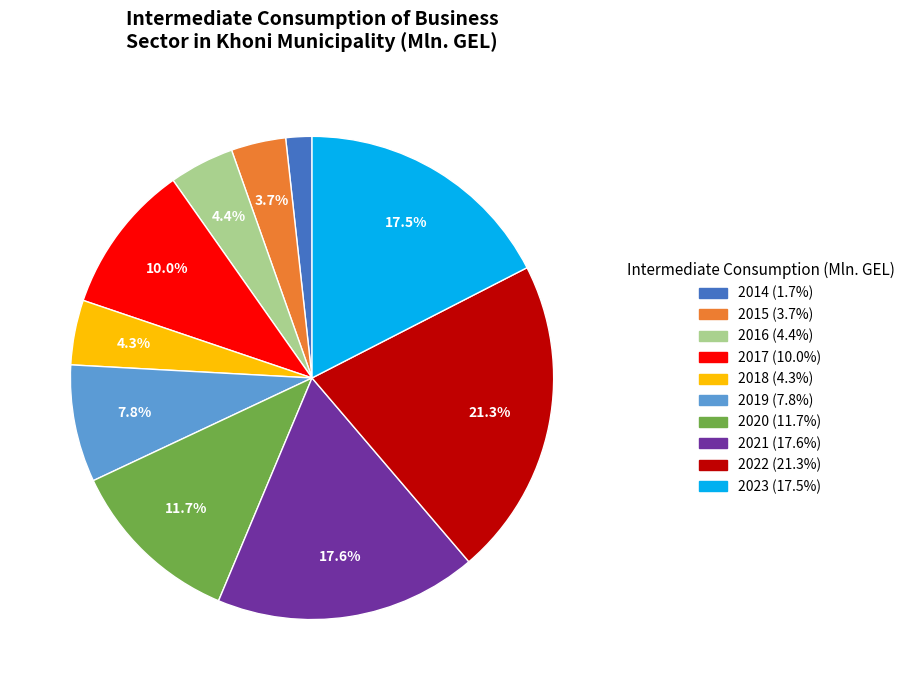

How much of the chart is everything except 2015?

96.3%